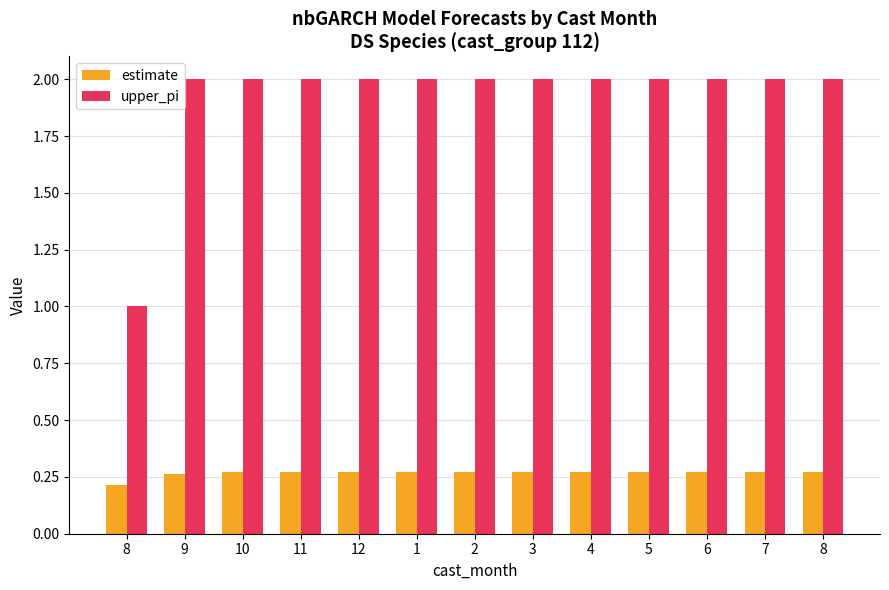

Is the value of upper_pi at 1 greater than the value of estimate at 9?

Yes